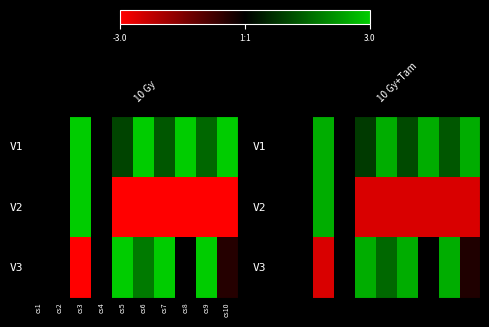

Count the V2 values in the range -2 to 0.

3